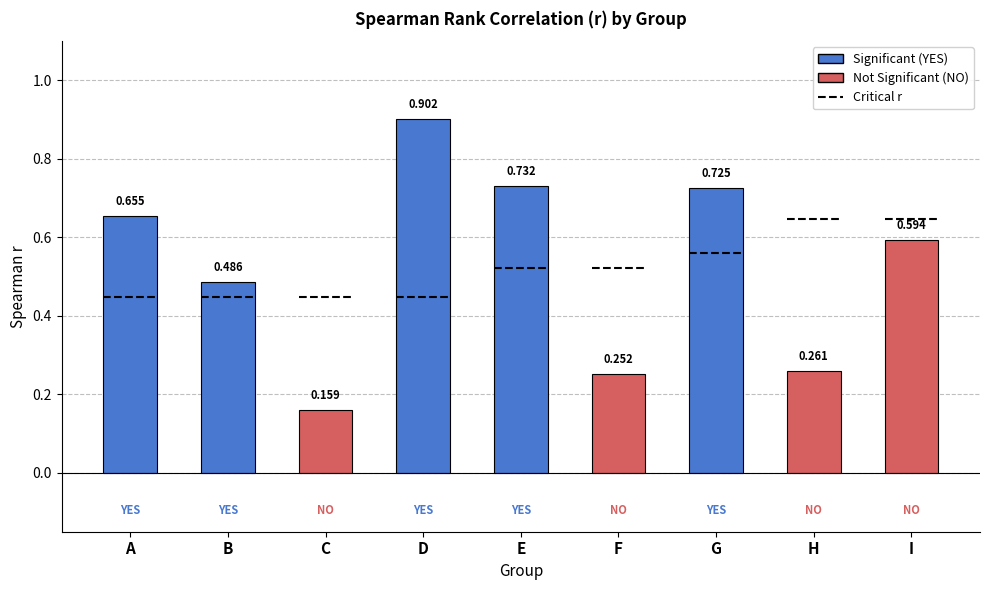

List the labels in order of value, smallest first.

C, F, H, B, I, A, G, E, D